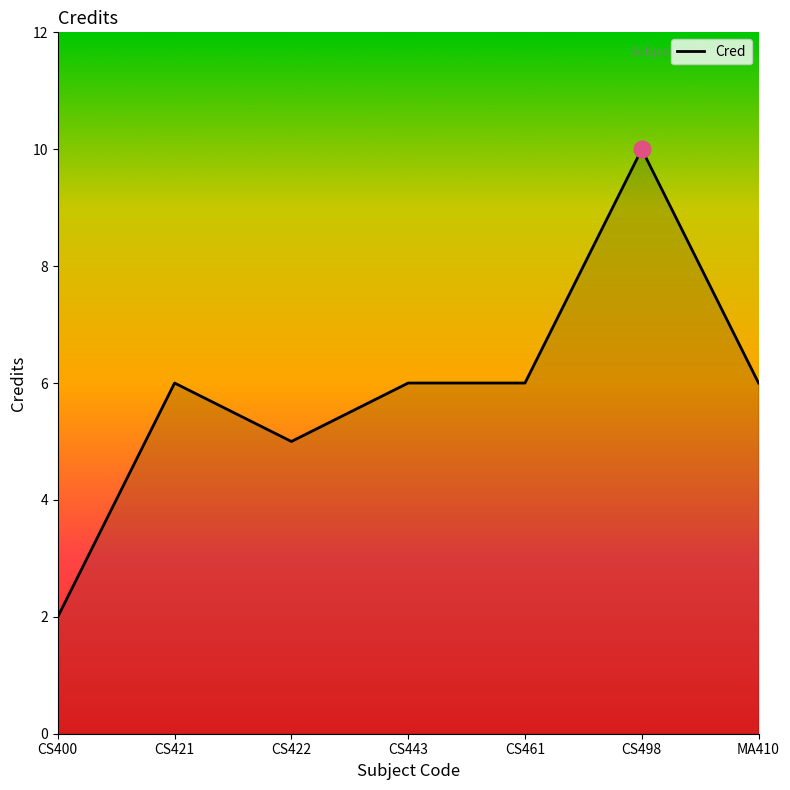

What position from the right is CS443?

4